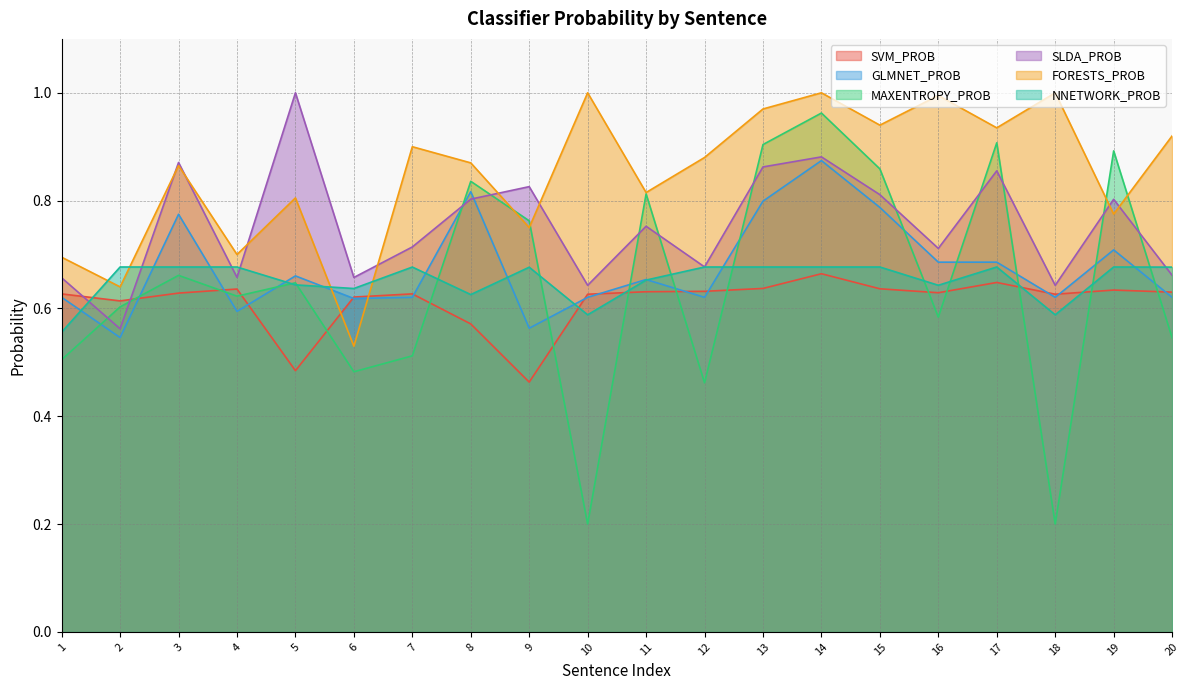

Which category has the highest value across all series?

10